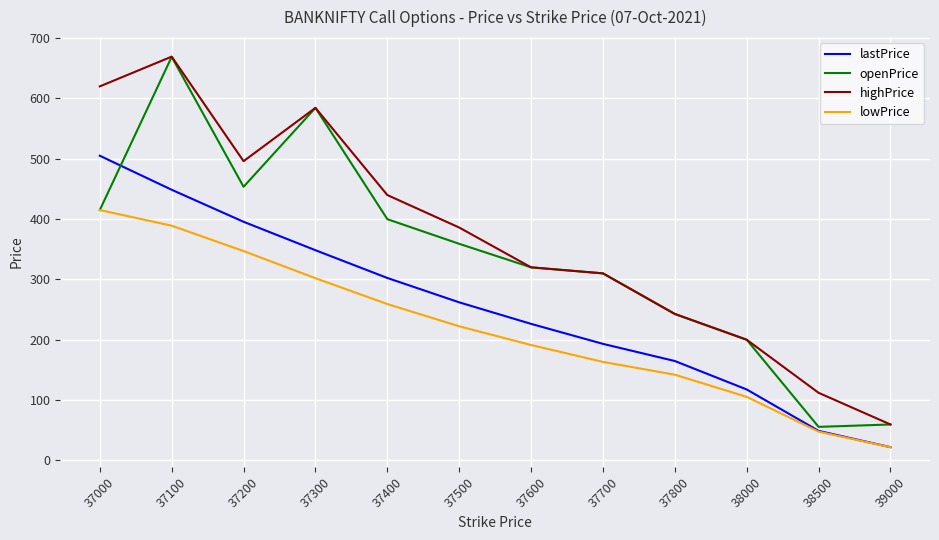

Between 37100 and 37300, which series saw the biggest shift?

lastPrice